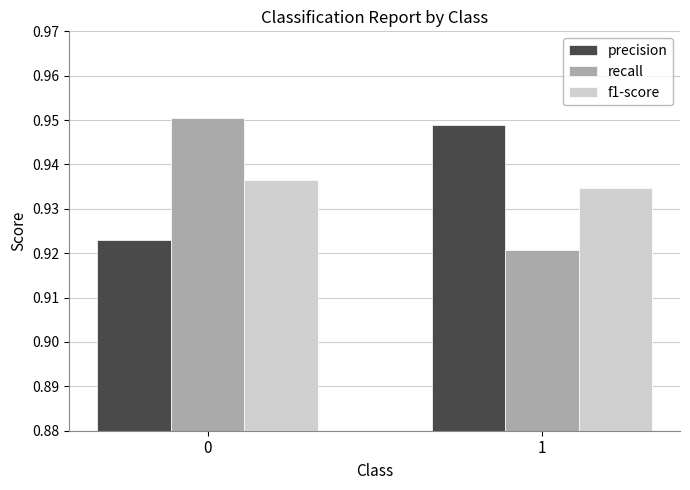

Rank the categories by precision value from highest to lowest.

1, 0